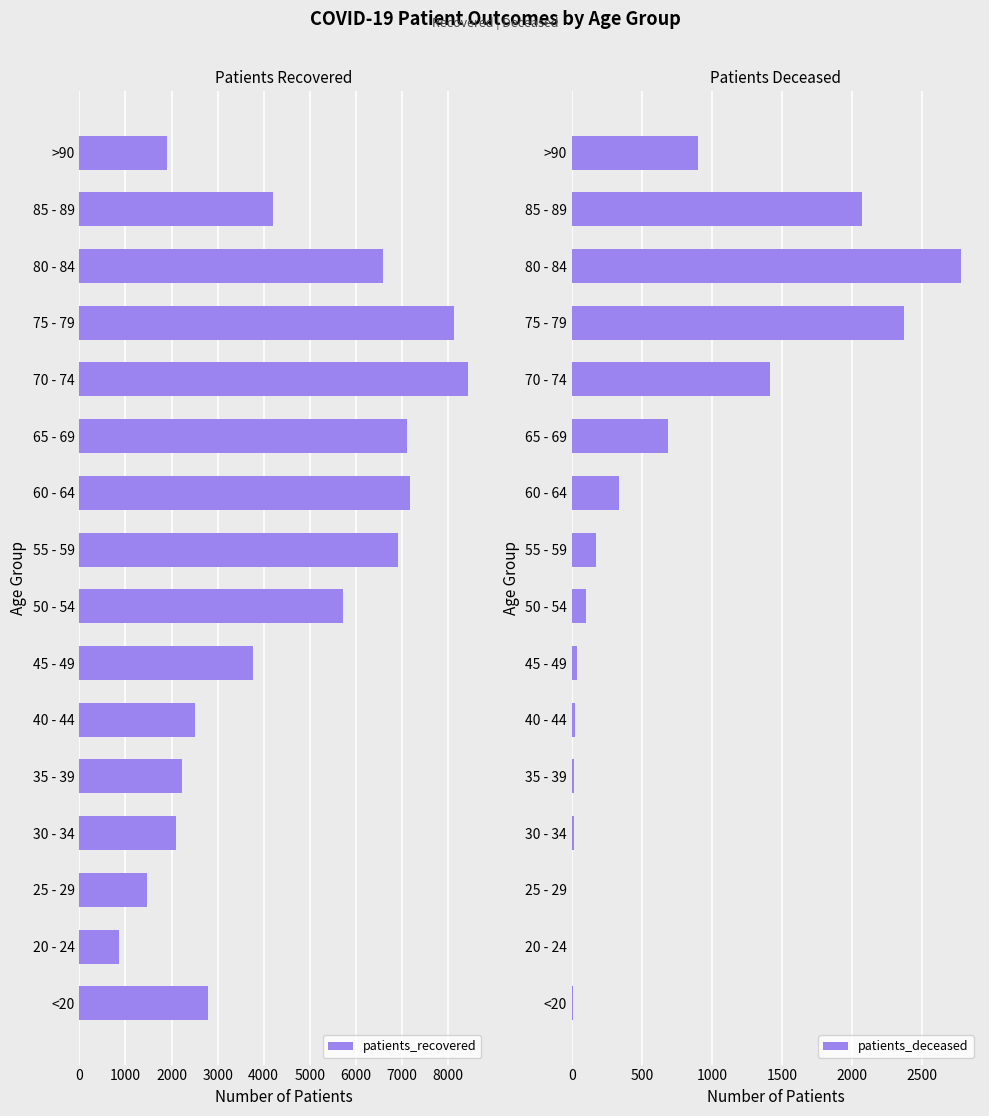

Rank the series by their maximum value, from highest to lowest.

patients_recovered, patients_deceased